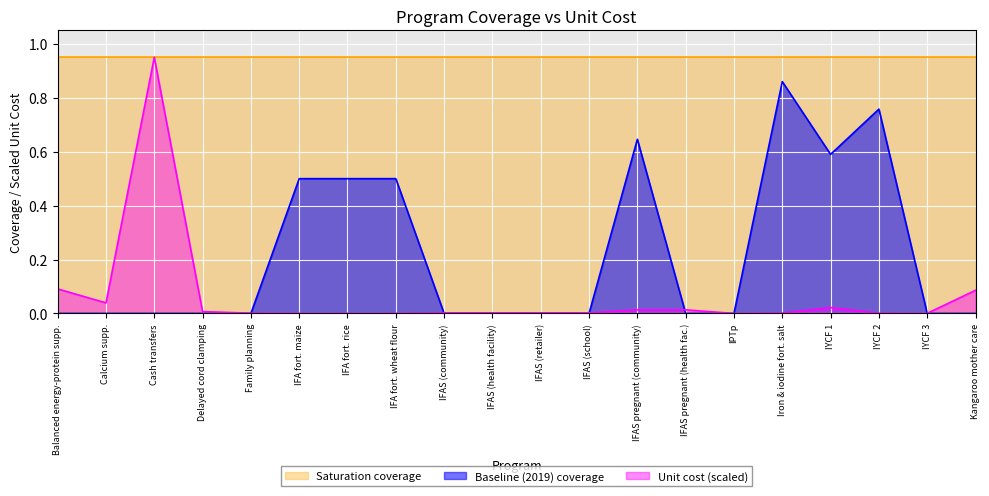

List the series in order of their overall mean, lowest first.

Unit cost (scaled), Baseline (2019) coverage, Saturation coverage